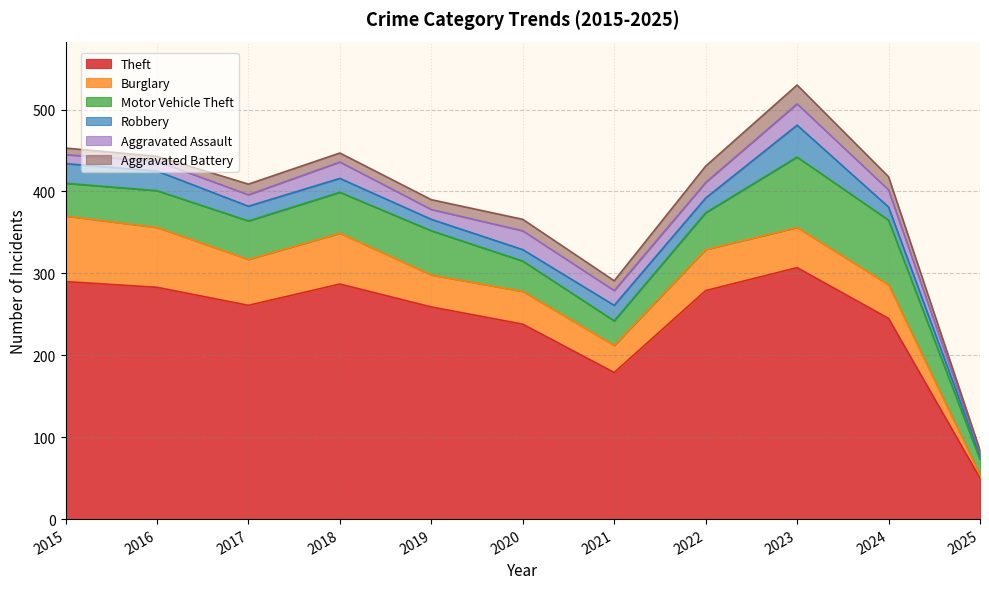

Which series changed the most between 2016 and 2024?

Theft